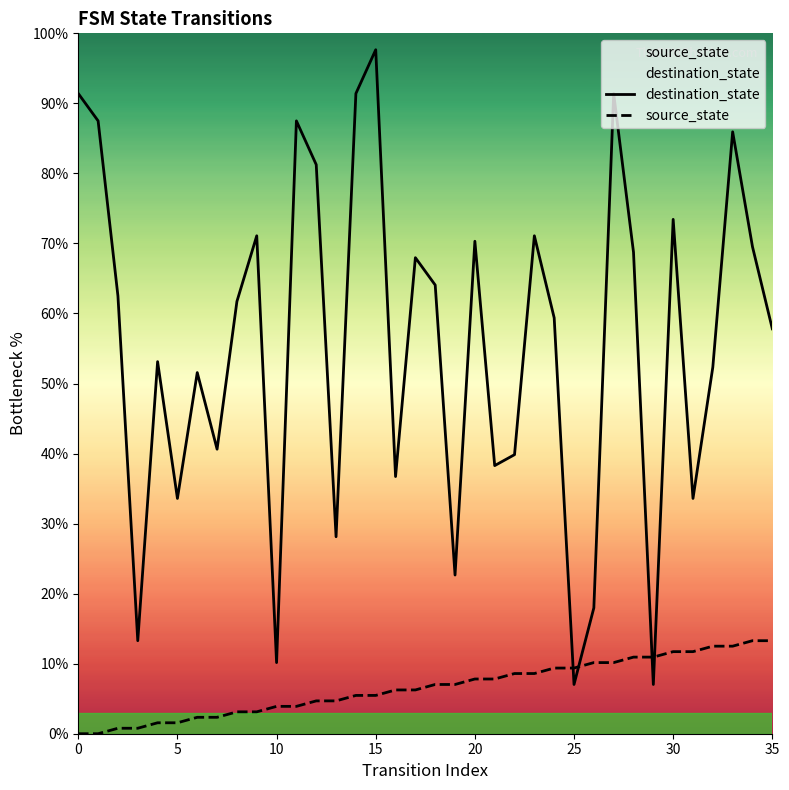

Which series has the widest spread of values?

destination_state